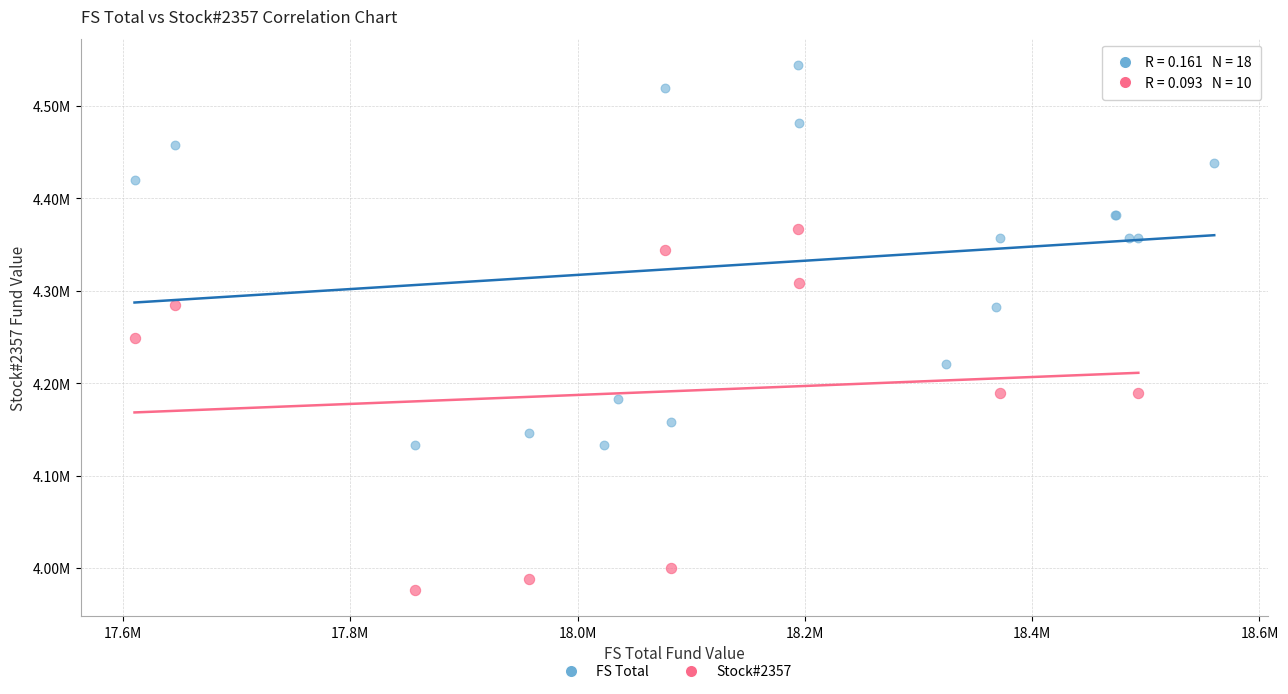

What are all the series names shown in the legend?

FS Total, Stock#2357